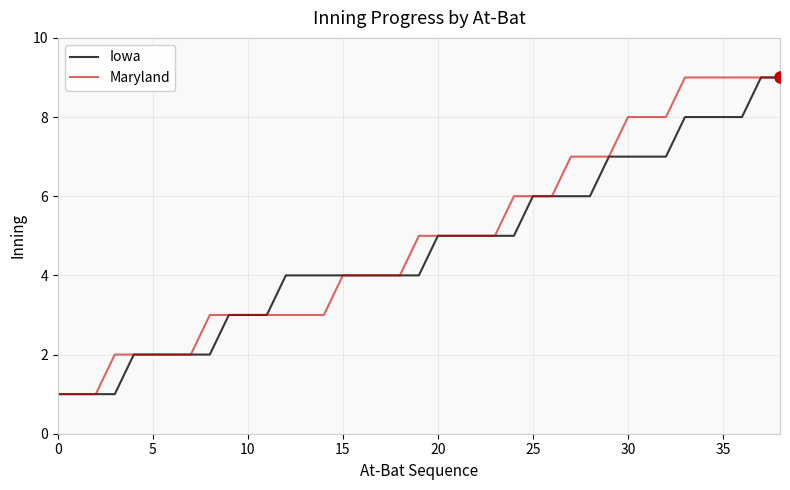

Which series has the largest total across all categories?

Maryland